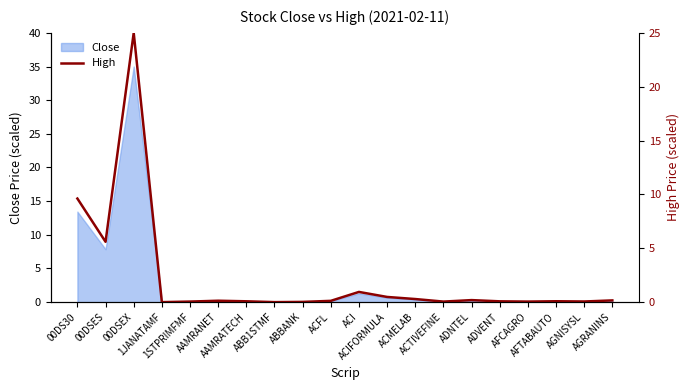

List the labels in order of value, largest first.

00DSEX, 00DS30, 00DSES, ACI, ACIFORMULA, ACMELAB, ADNTEL, AGRANINS, AAMRANET, ACFL, AFTABAUTO, AAMRATECH, ADVENT, AGNISYSL, 1STPRIMFMF, AFCAGRO, ACTIVEFINE, ABBANK, ABB1STMF, 1JANATAMF